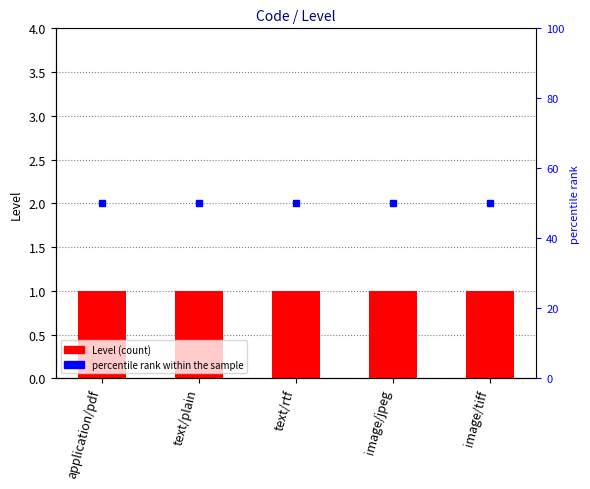

Reading left to right, extract all data points from this chart.

Level: application/pdf=1	text/plain=1	text/rtf=1	image/jpeg=1	image/tiff=1
percentile rank within the sample: application/pdf=50	text/plain=50	text/rtf=50	image/jpeg=50	image/tiff=50